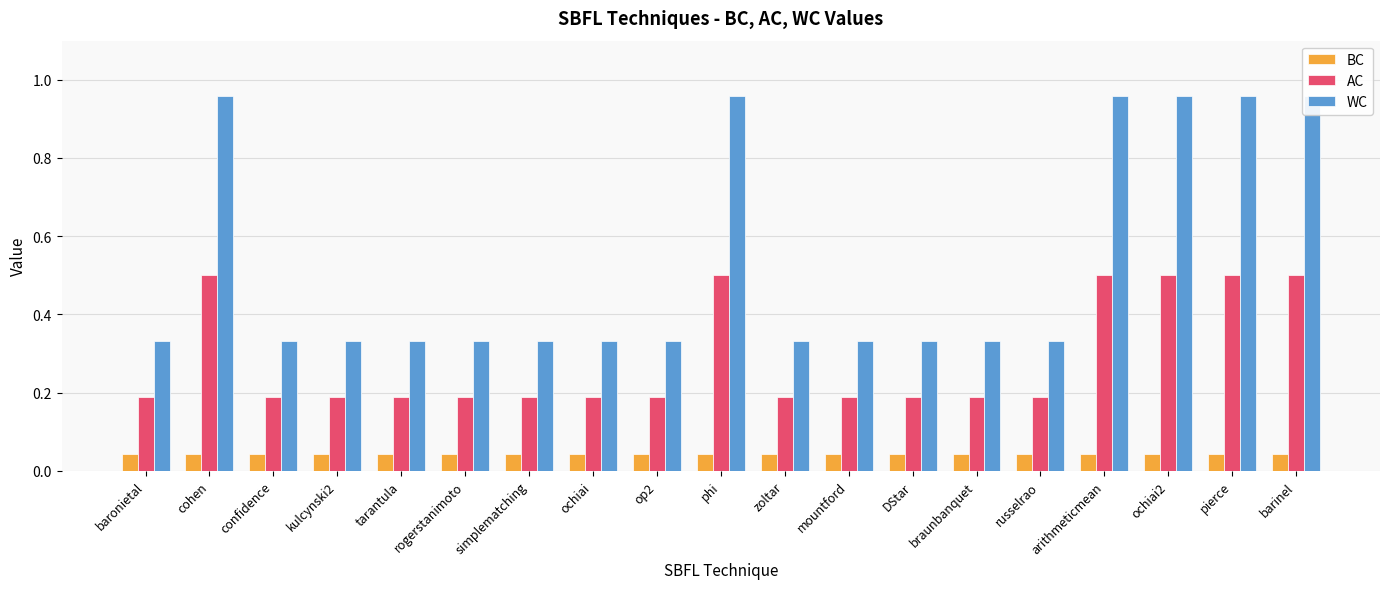

Which has a higher value, arithmeticmean or rogerstanimoto?

arithmeticmean